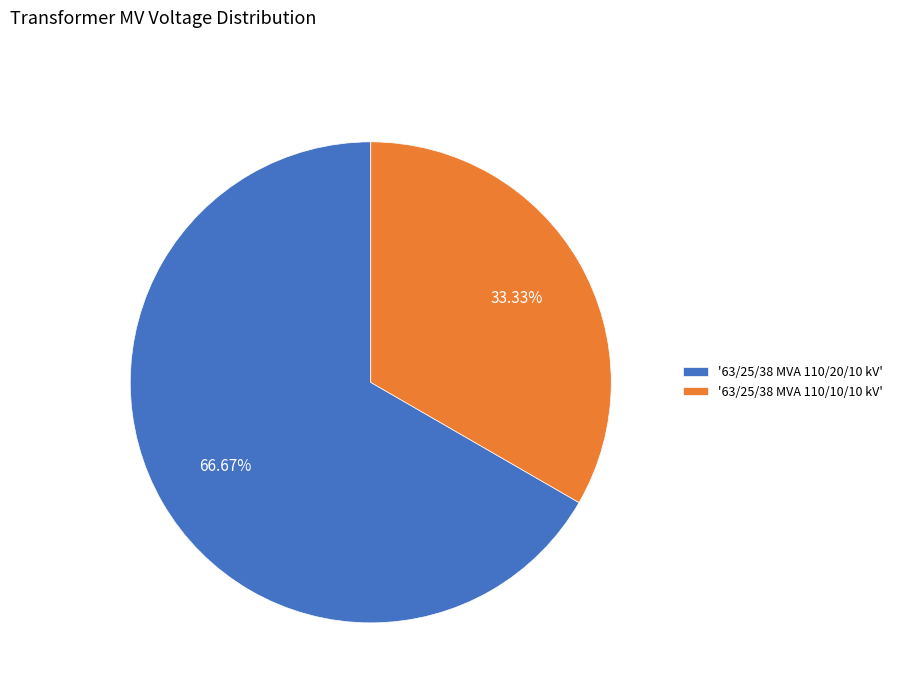

Count the number of slices in the pie.

2